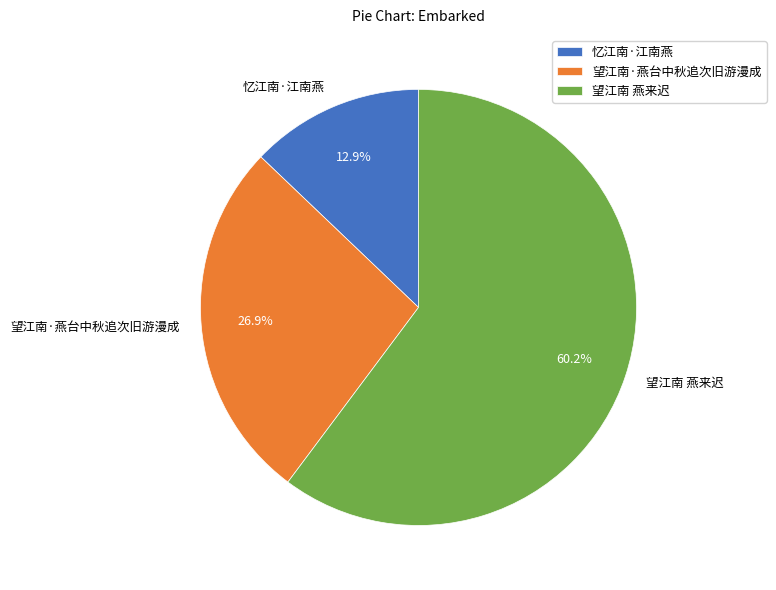

How much of the chart is everything except 忆江南·江南燕?

87.1%